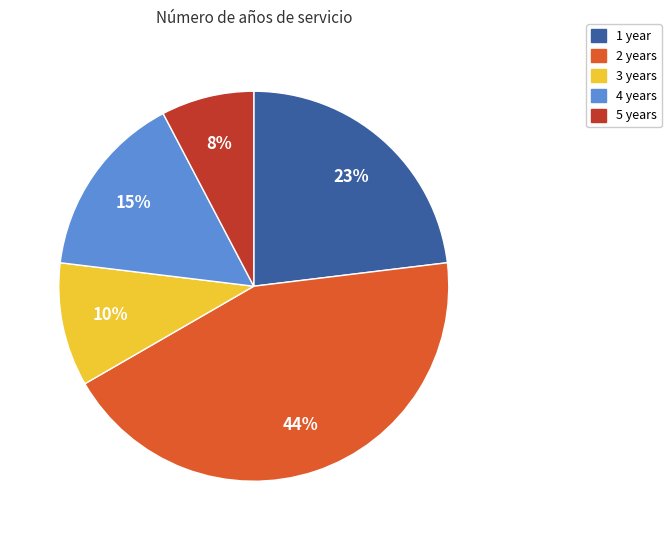

Is there any slice that represents more than half of the pie?

No